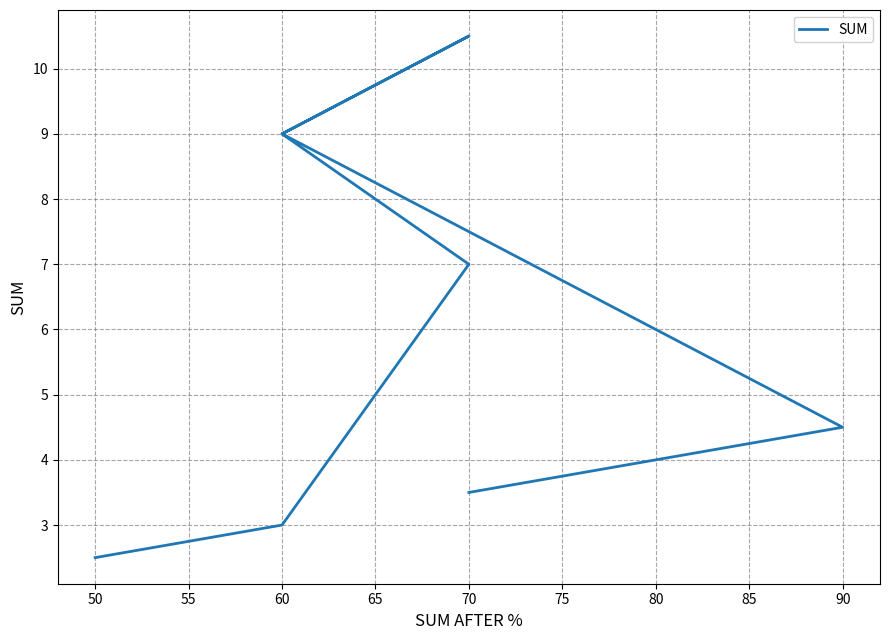

Does the chart display data point markers on the line(s)?

No